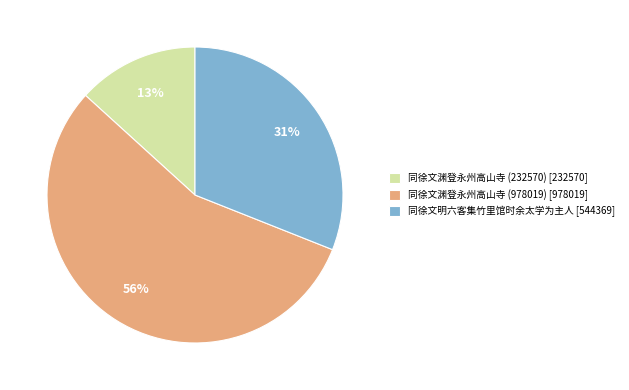

Is it true that 同徐文渊登永州高山寺 (978019) is 69% of the pie?

False